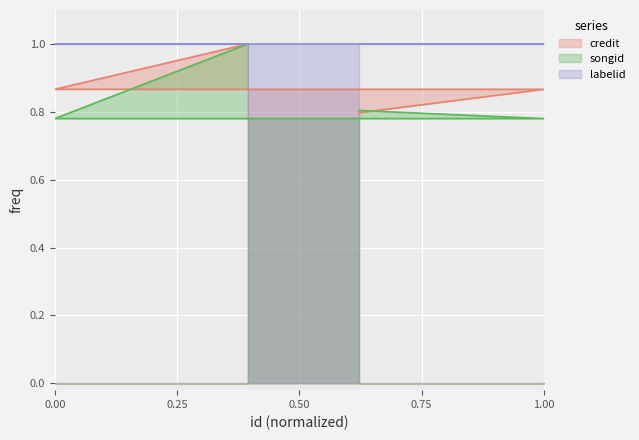

Which series has the widest spread of values?

songid